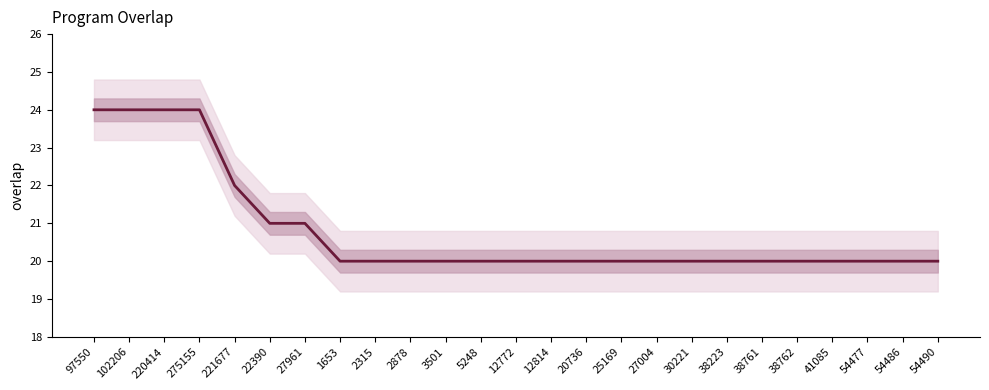

What value does the data have at 54490?

20